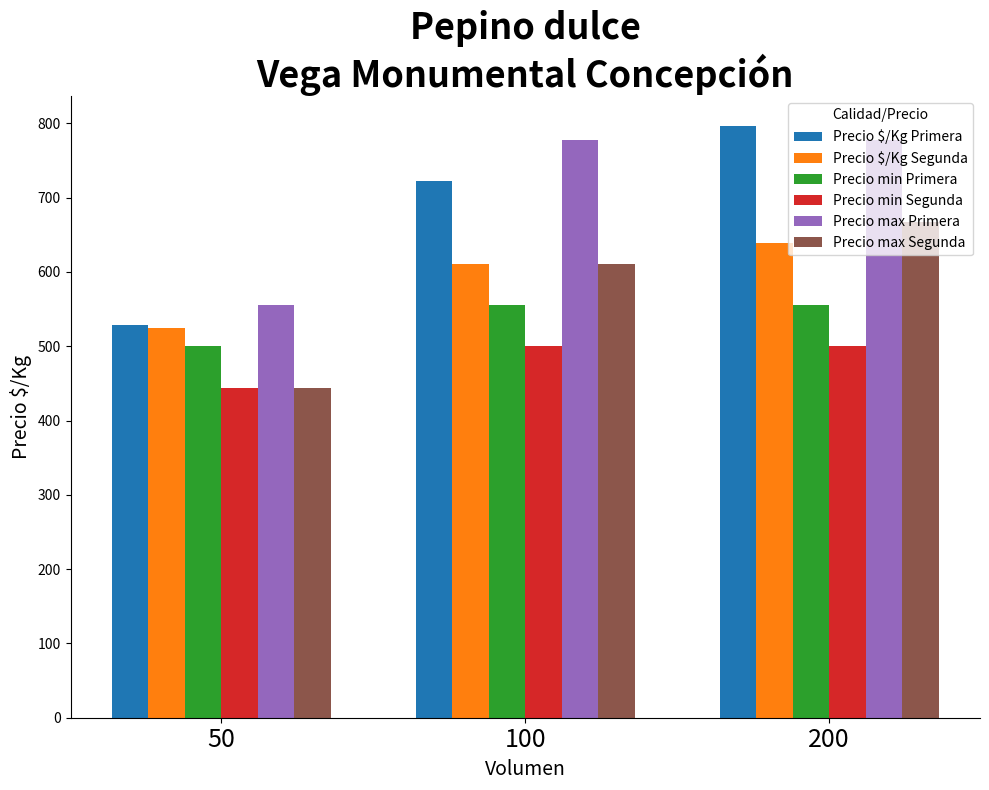

What is the sum of all Precio max Primera values?

2111.1